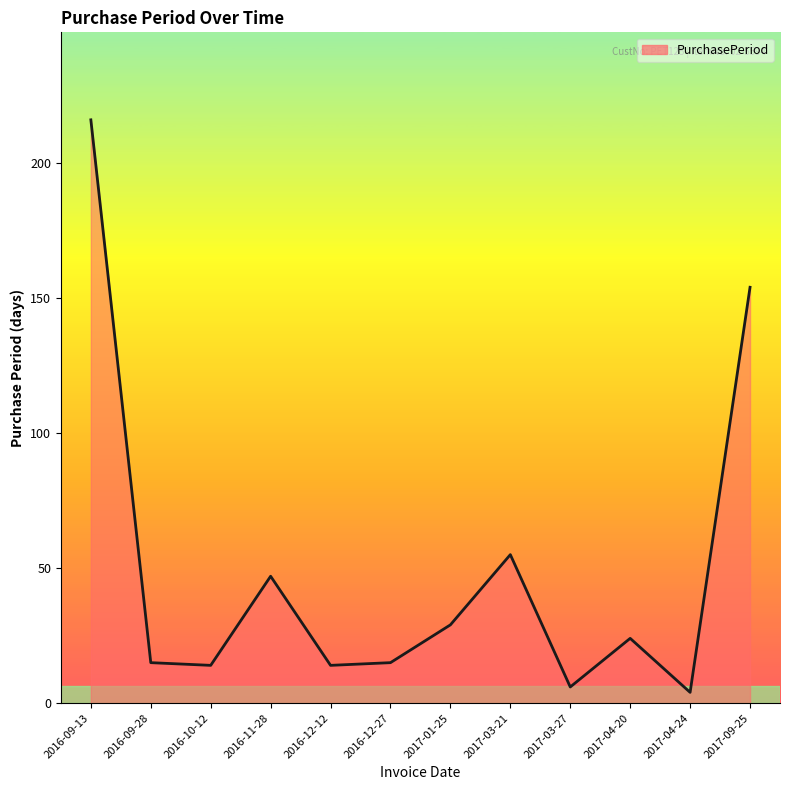

What is the maximum value shown in the chart?

216